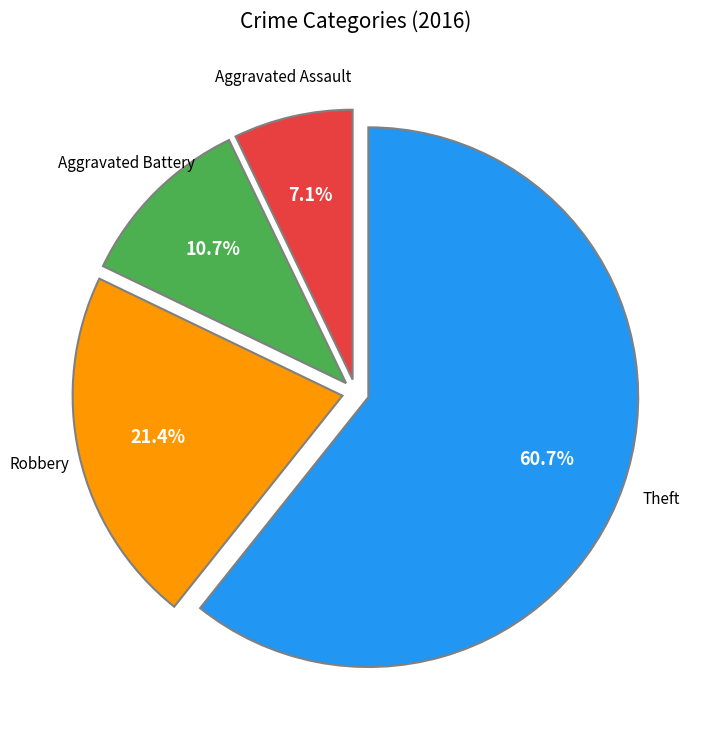

Which has a higher value, Aggravated Assault or Theft?

Theft